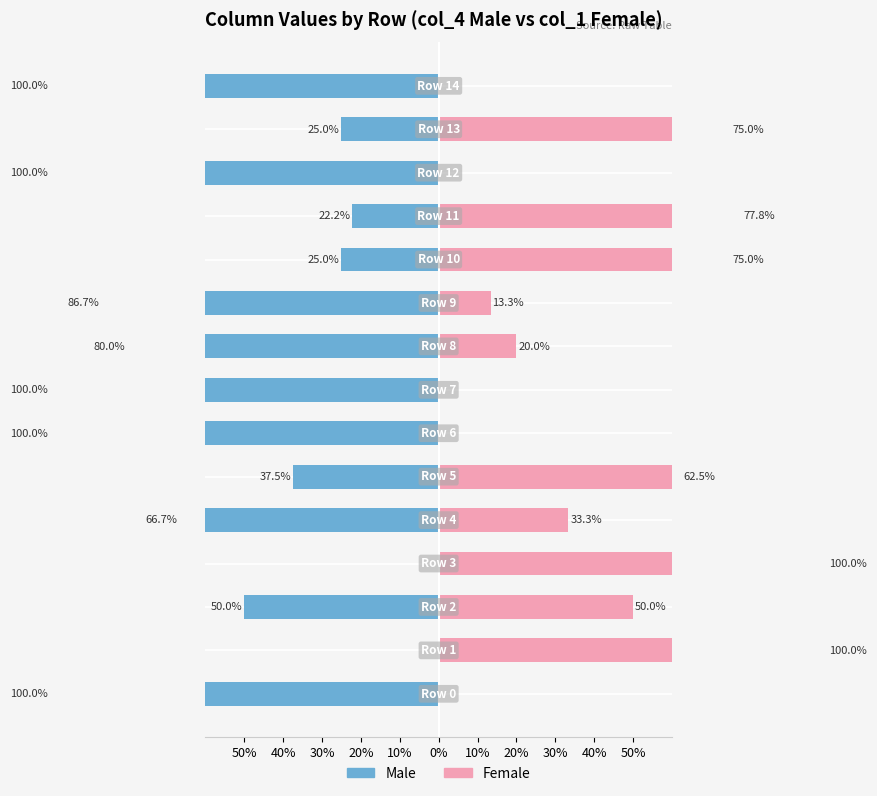

How many series are shown in this chart?

2